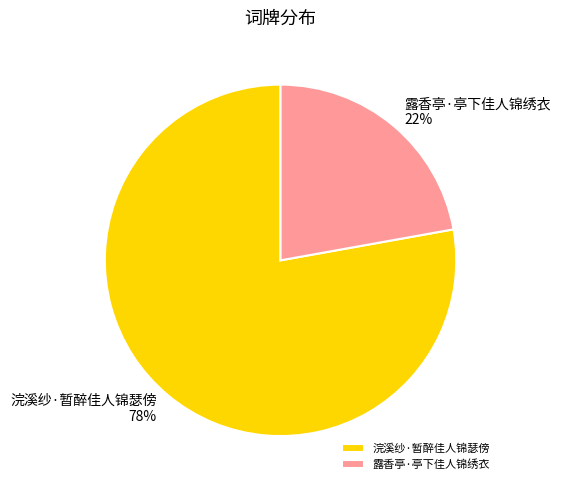

What is the largest slice in the pie chart?

浣溪纱·暂醉佳人锦瑟傍